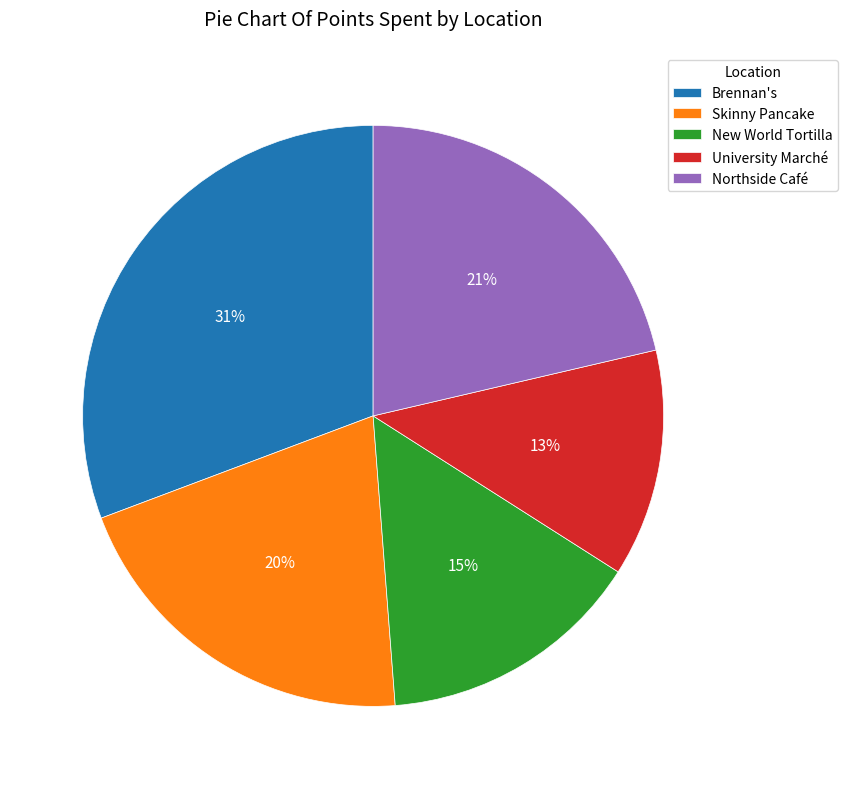

How many segments does this pie chart have?

5